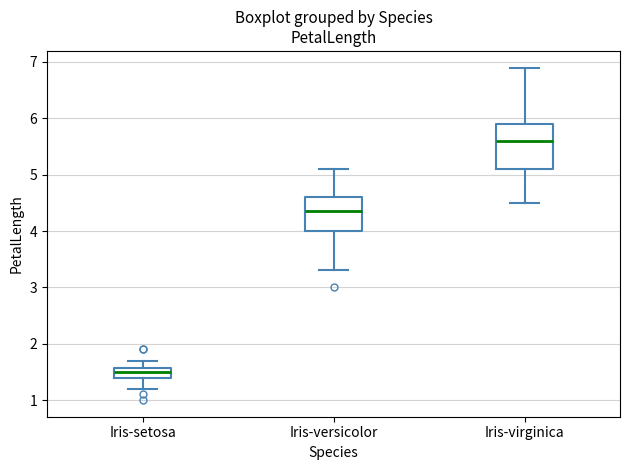

Where does the median line of the box for Iris-virginica sit on the y-axis? The values are not printed on the chart, so give them approximately, as read against the axis.

5.6